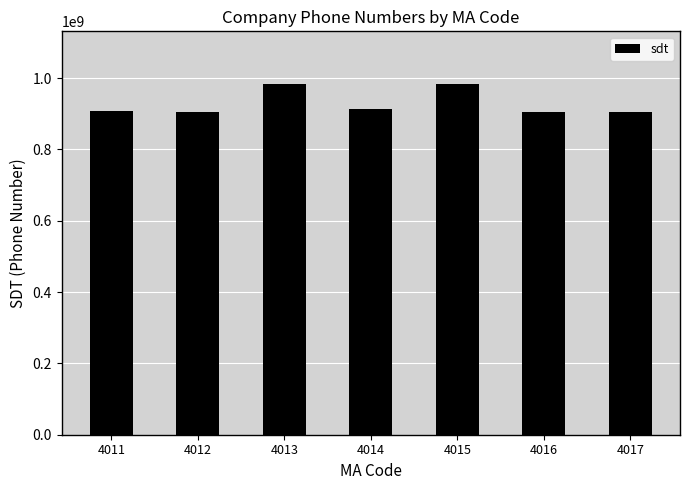

What is the value of the 3rd bar from the left?

983004631